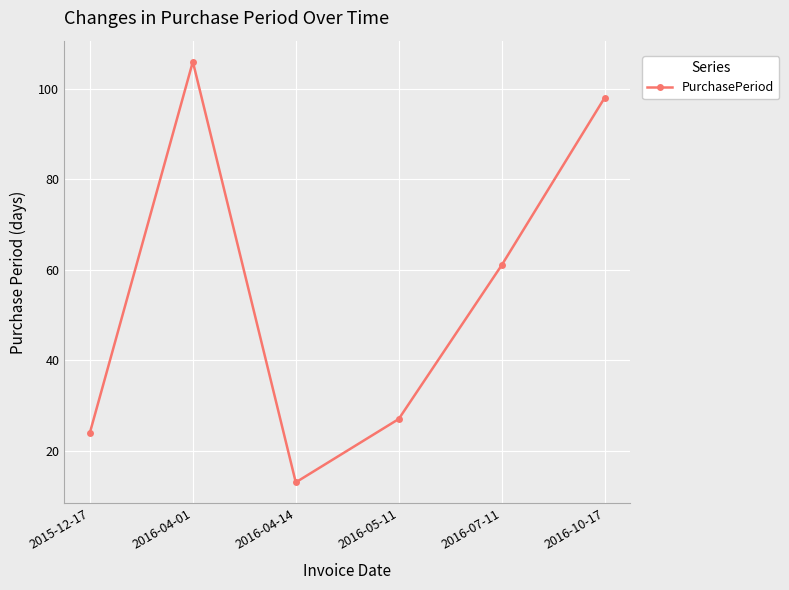

How many distinct data groups are displayed?

1